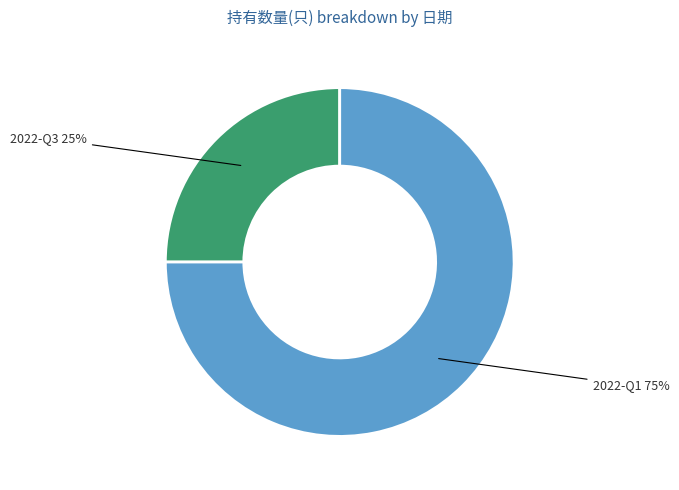

Is there any slice that represents more than half of the pie?

Yes